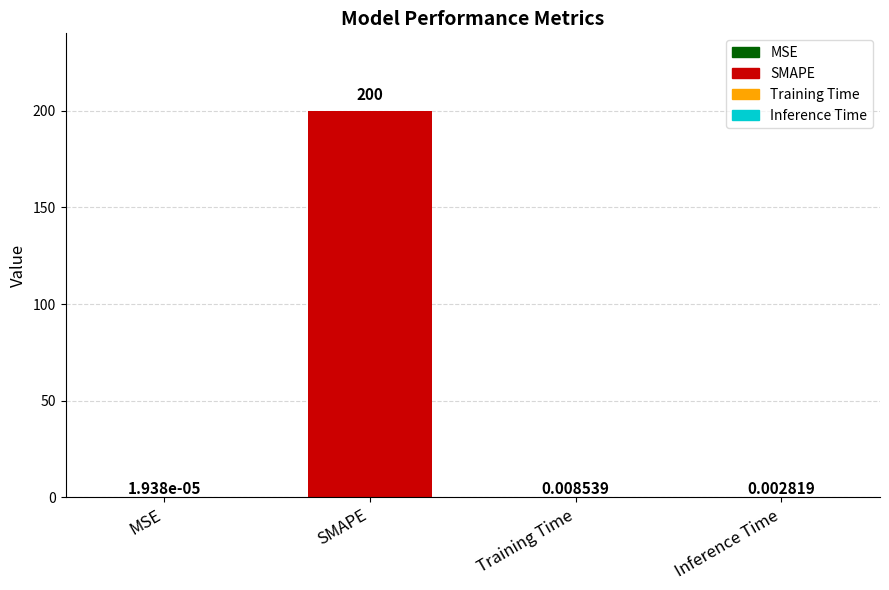

The value at Training Time is 0.0. True or false?

True